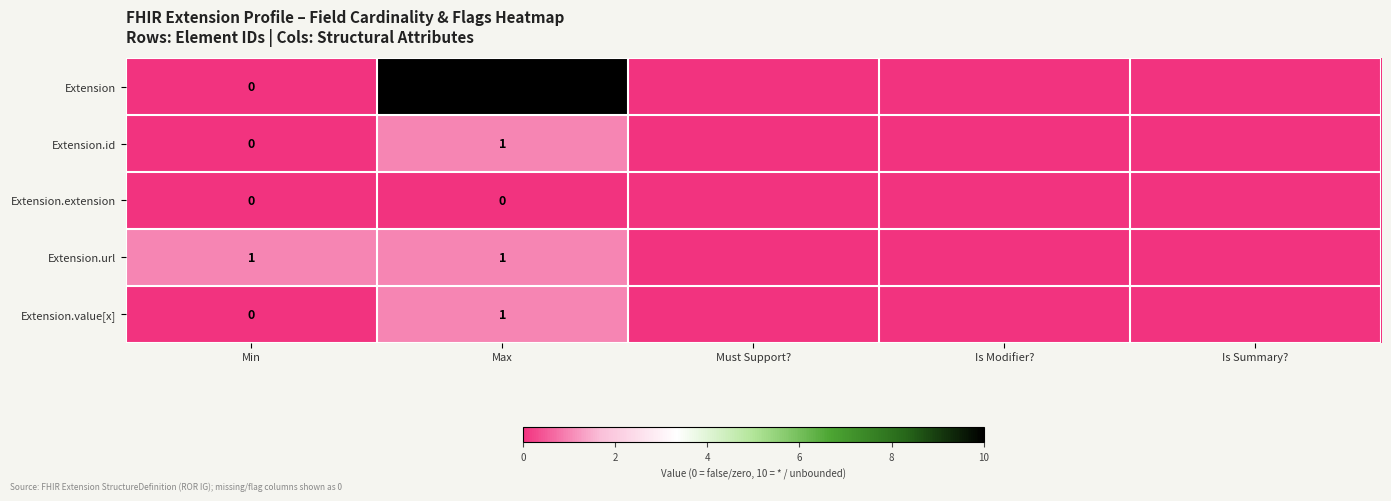

Is the value of Extension.id at Min greater than the value of Extension.url at Max?

No